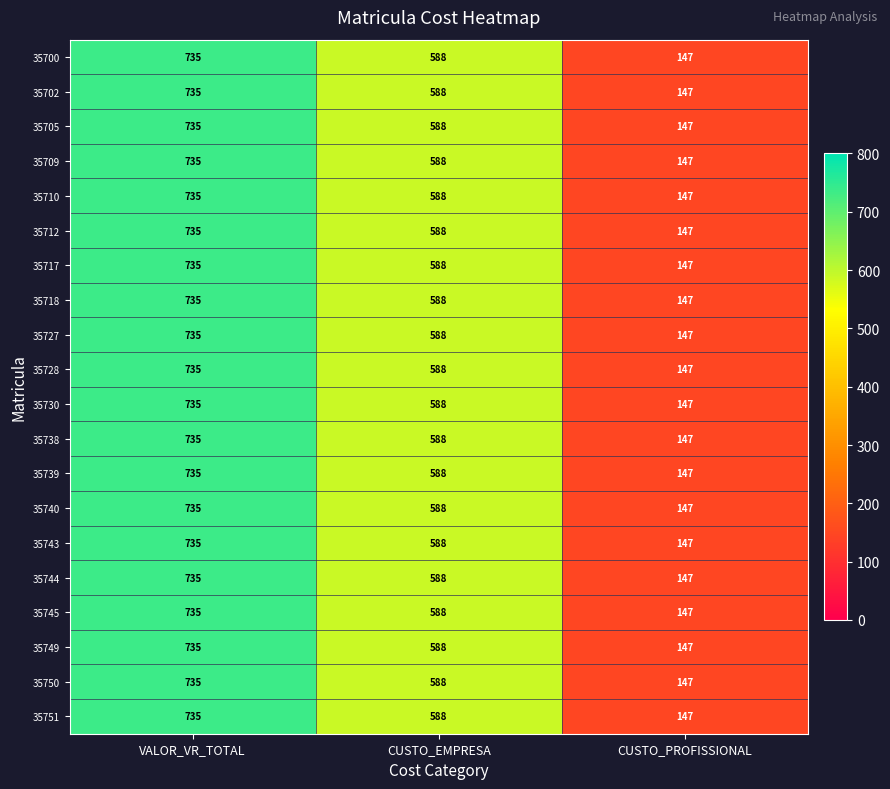

The value of 35710 at VALOR_VR_TOTAL is 461. True or false?

False